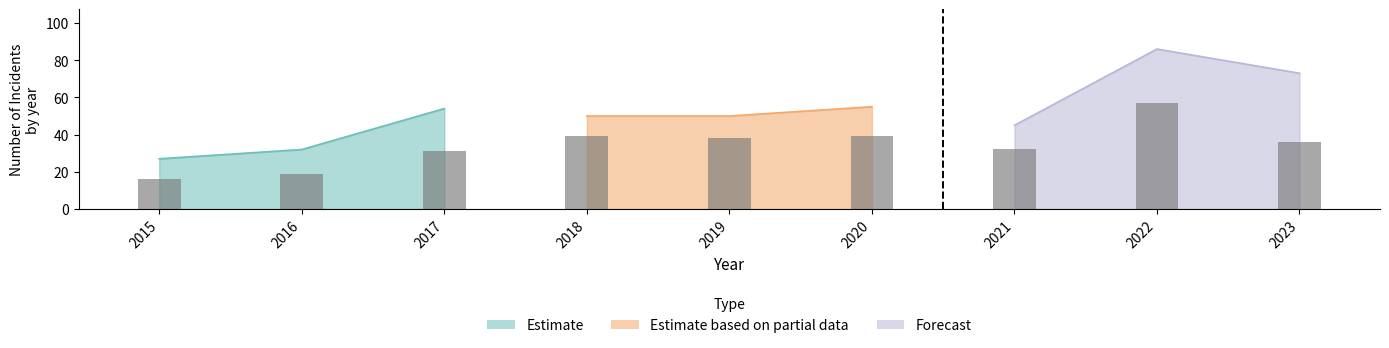

Which category has the lowest value in the Aggravated Assault series?

2015